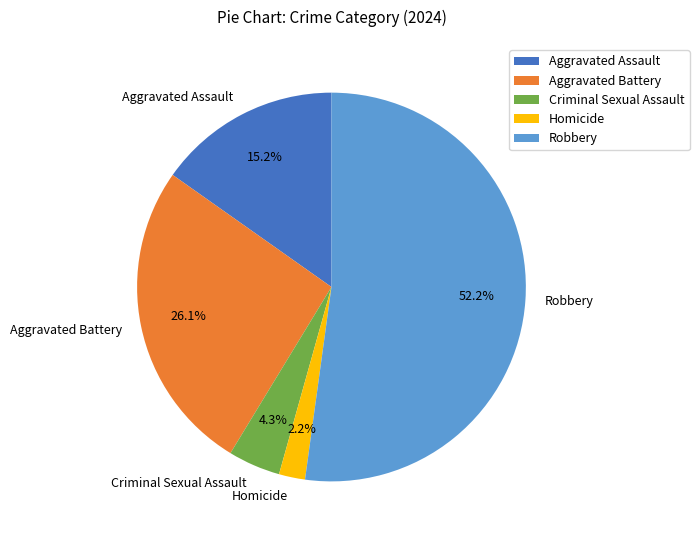

Approximately how many times larger is the value at Robbery compared to Aggravated Assault?

3.4